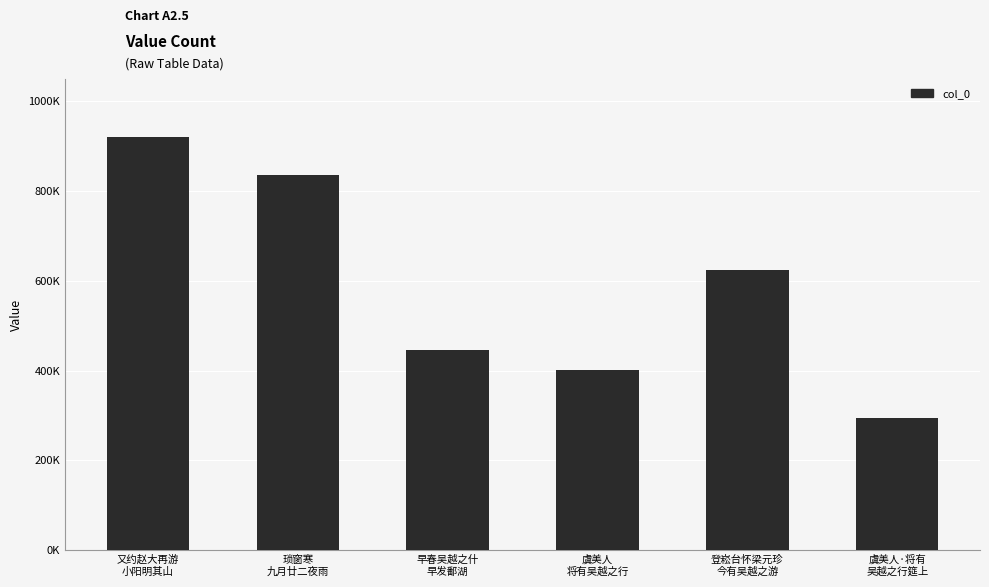

What is the change in value from 又约赵大再游
小阳明其山 to 登崧台怀梁元珍
今有吴越之游?

-296083